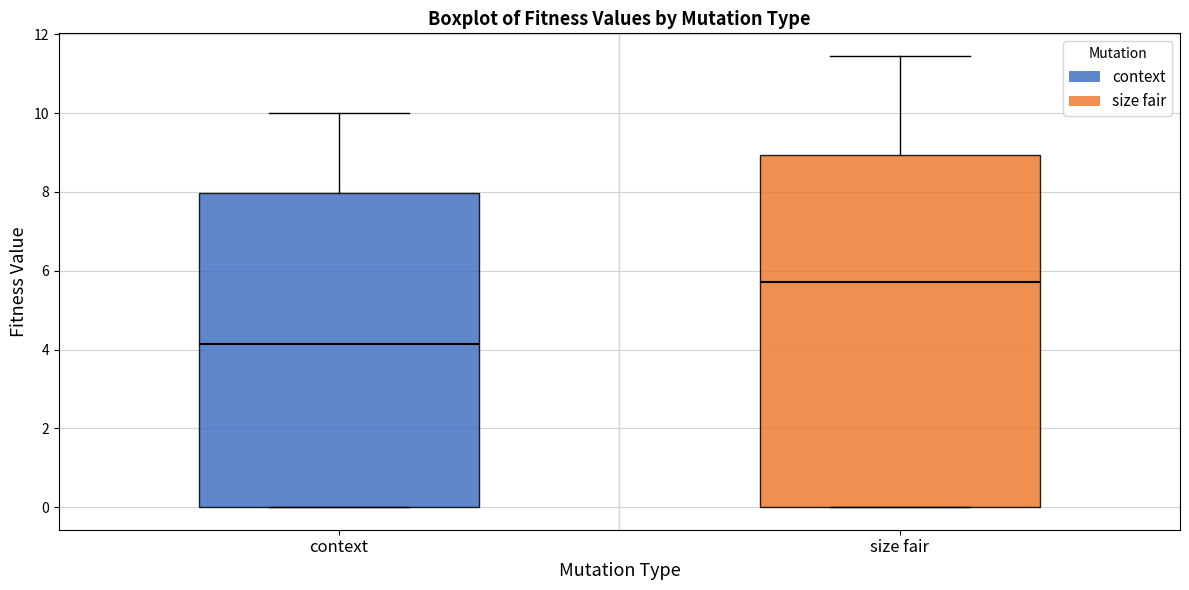

Where does the median line of the box for size fair sit on the y-axis? The values are not printed on the chart, so give them approximately, as read against the axis.

5.8